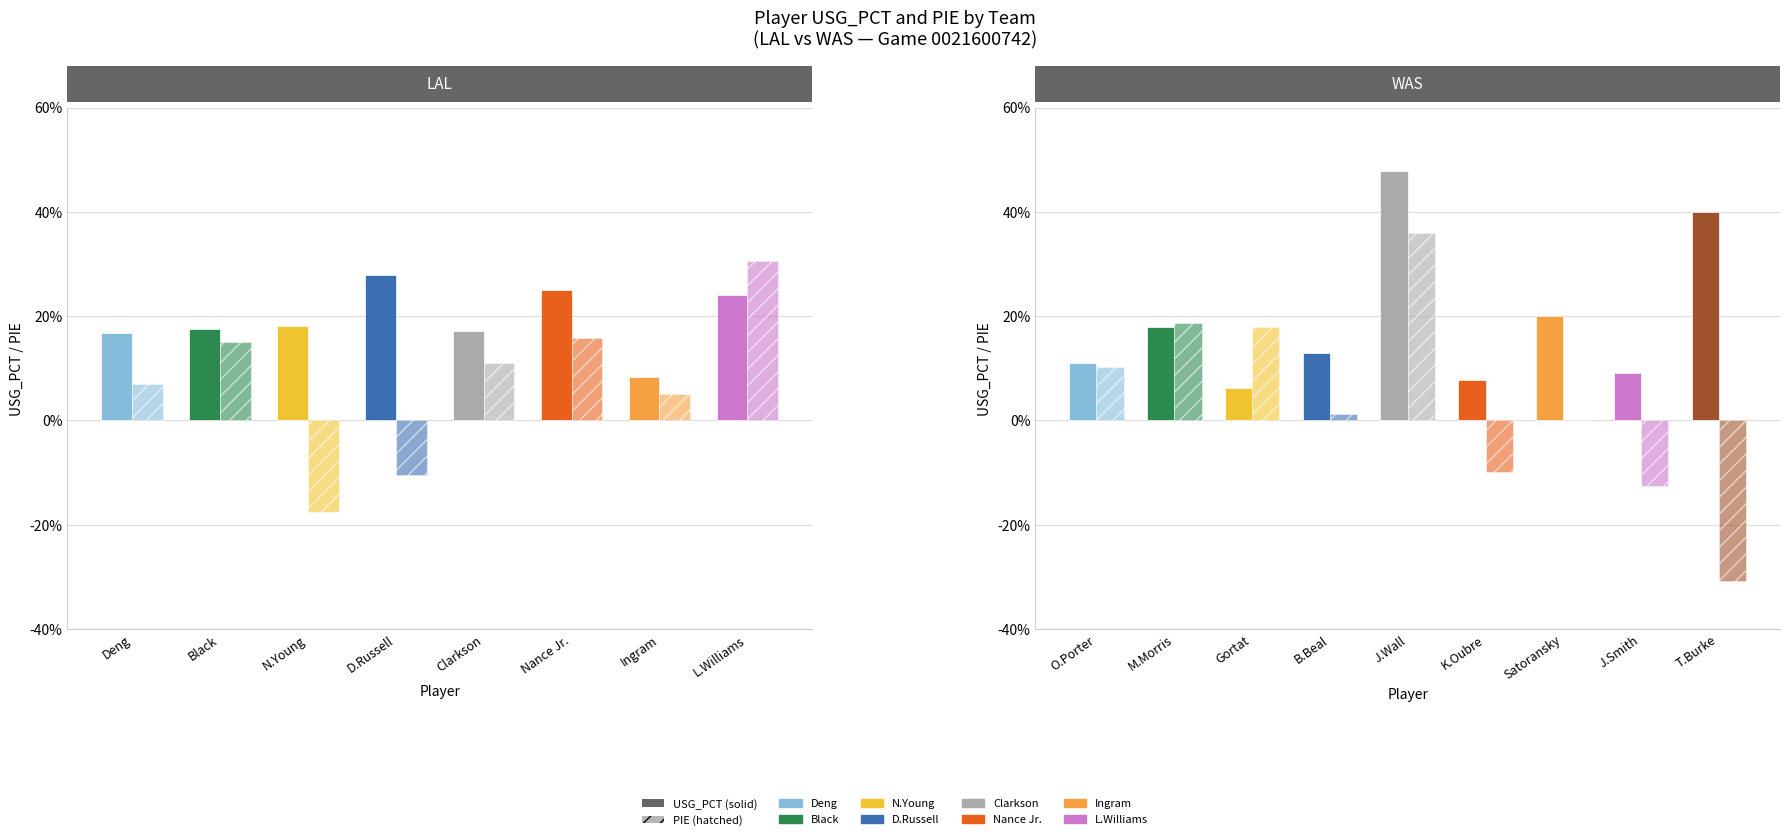

What is the difference between the maximum and second lowest values in the USG_PCT series?

0.4